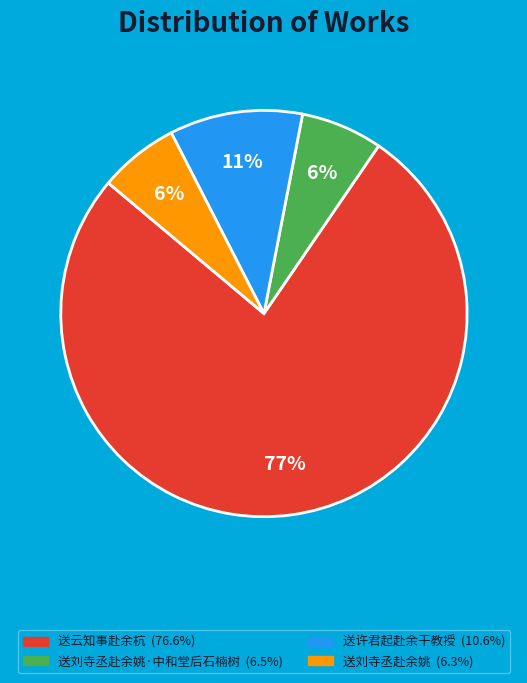

Is there a majority slice in this chart?

Yes